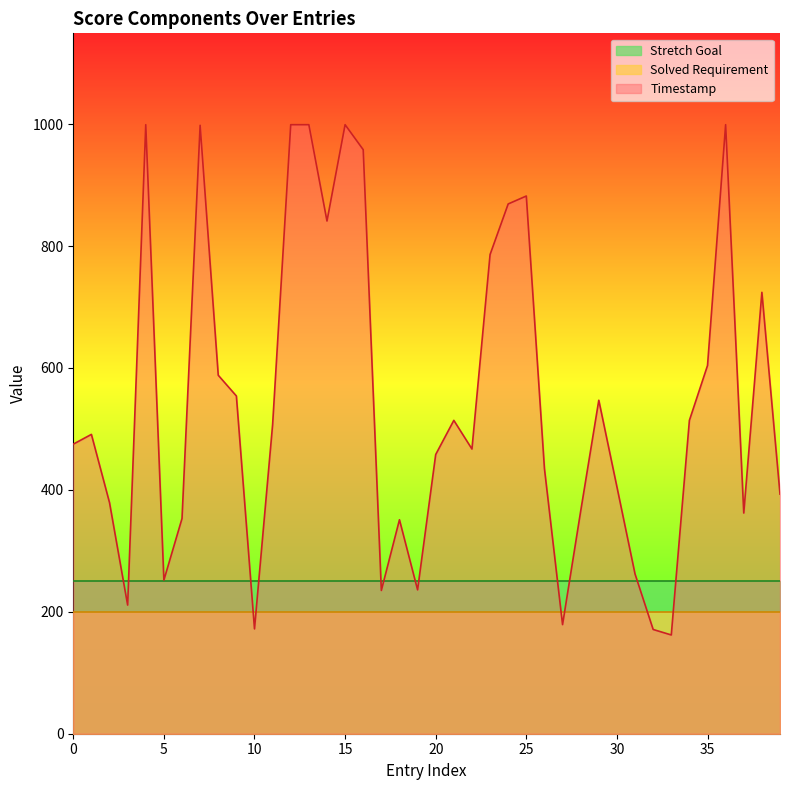

Which series changed the most between 2 and 21?

Timestamp